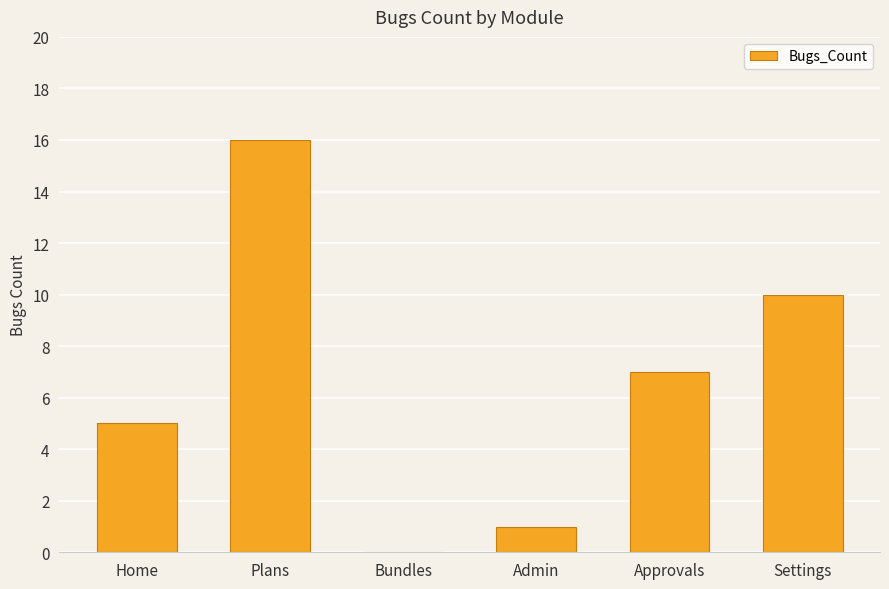

Count the number of categories in the chart.

6